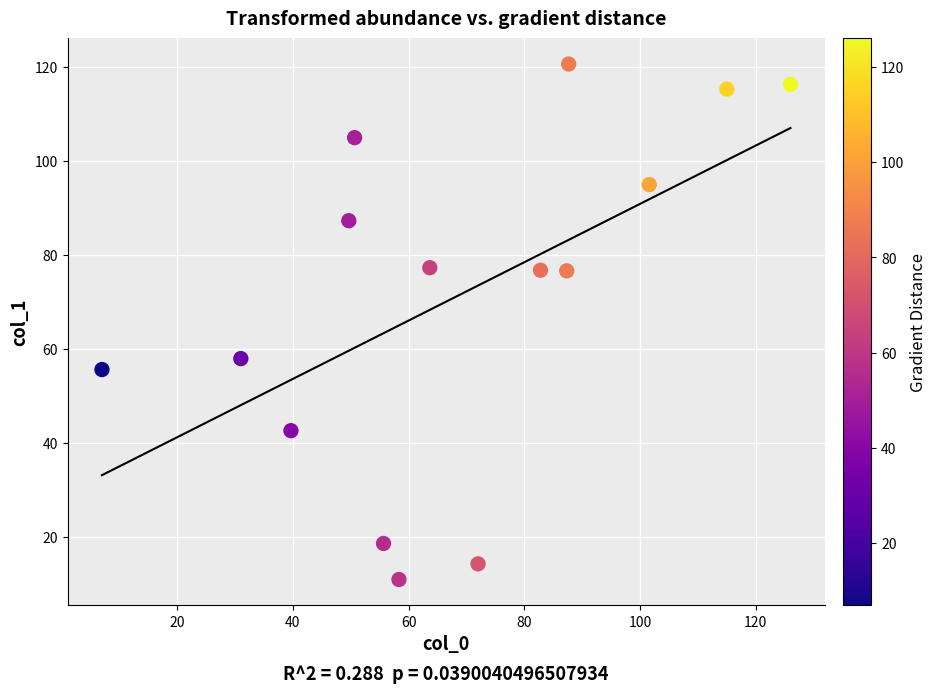

What Y value in the scatter plot is closest to 65?

58.0